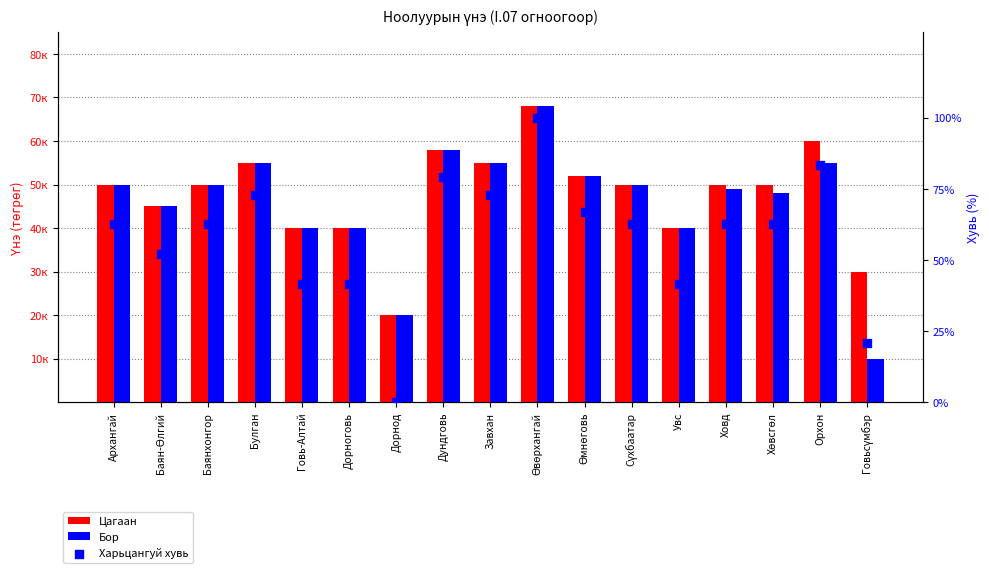

Is the value of Цагаан at Дундговь greater than the value of Бор at Дундговь?

No